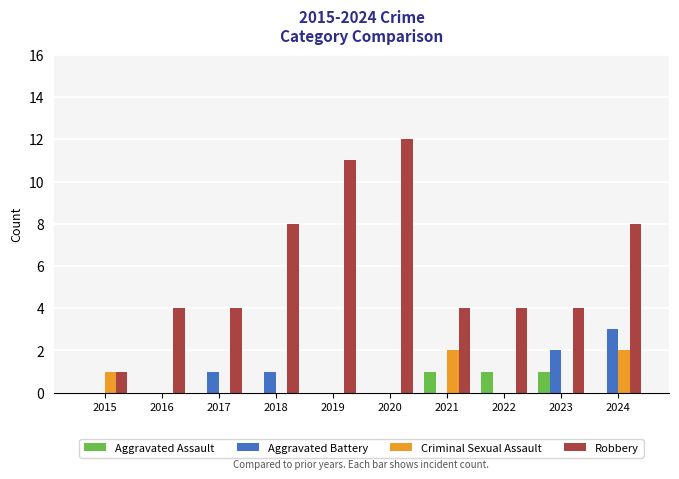

Between 2016 and 2021, which series saw the biggest shift?

Criminal Sexual Assault